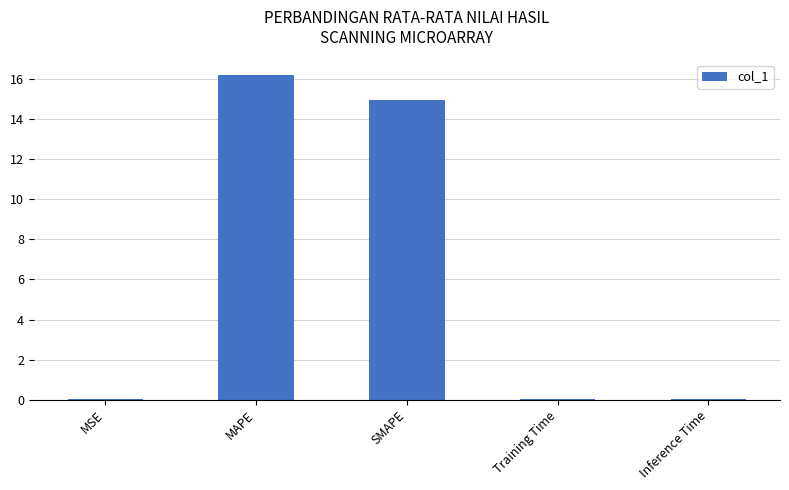

Are the bars horizontal?

No